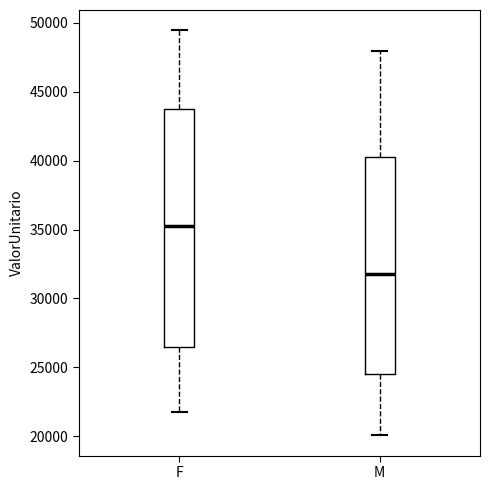

Where does the lower whisker of the box for M end on the y-axis? The values are not printed on the chart, so give them approximately, as read against the axis.

20000